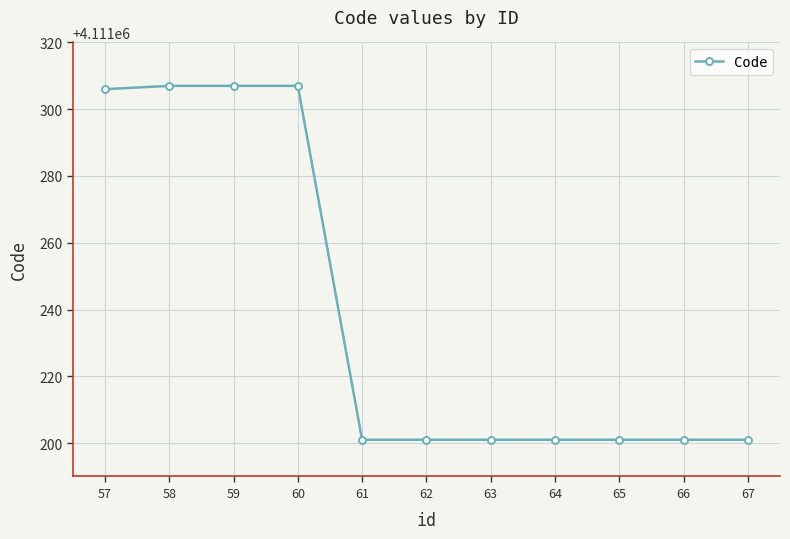

Reading left to right, transcribe all the data shown in this chart.

4111306	4111307	4111307	4111307	4111201	4111201	4111201	4111201	4111201	4111201	4111201